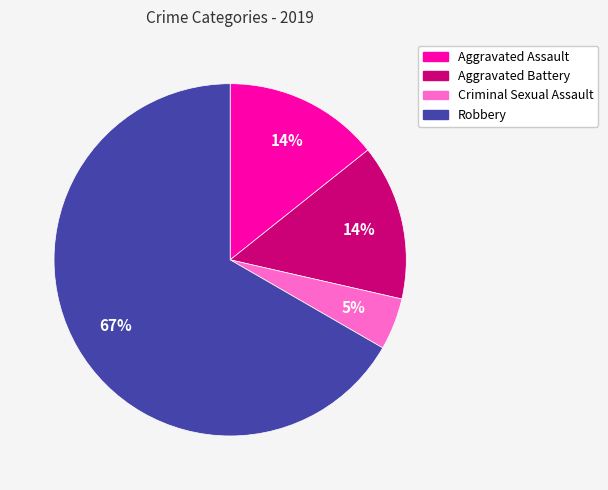

The Criminal Sexual Assault slice represents 5% of the pie. True or false?

True